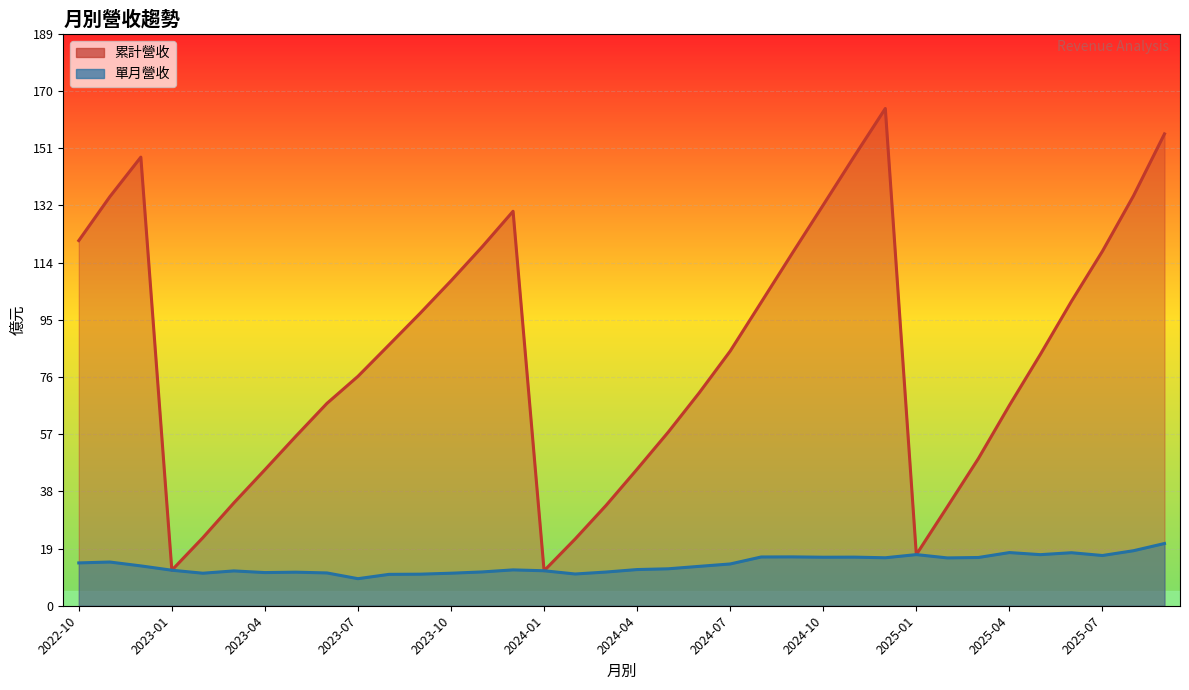

What is the sum of the 累計營收 values at 2025-06 and 2024-01?

112.3